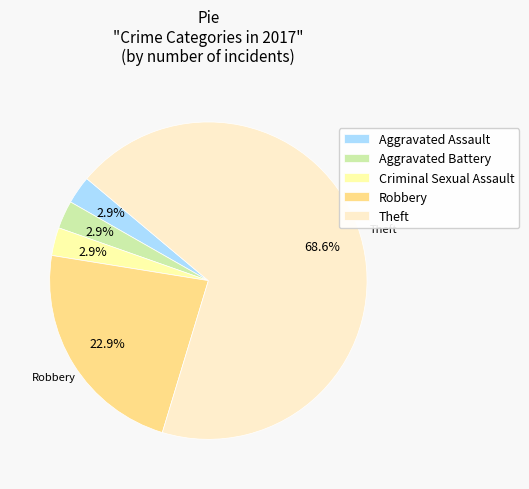

How many segments does this pie chart have?

5